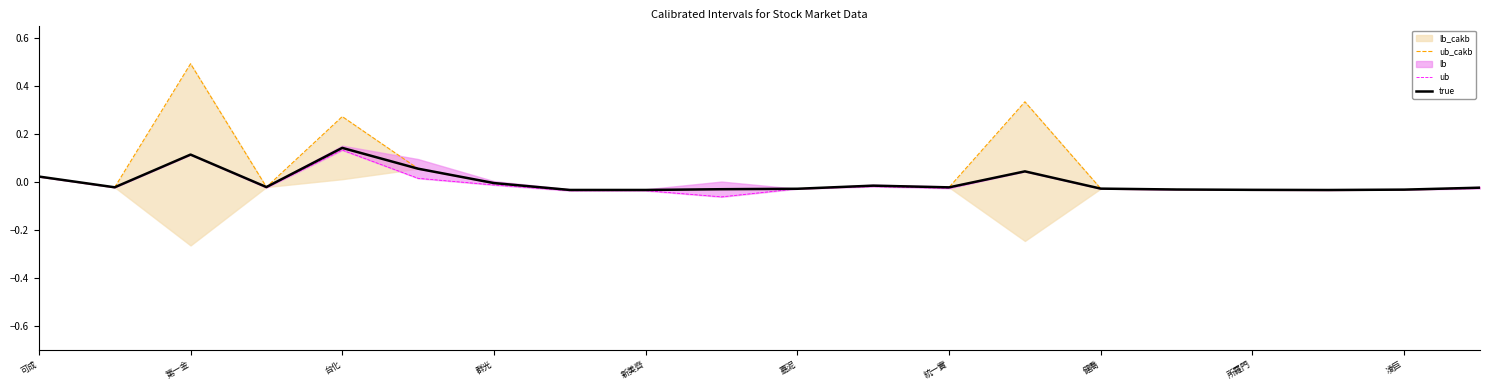

Which category has the highest value in the true series?

台化